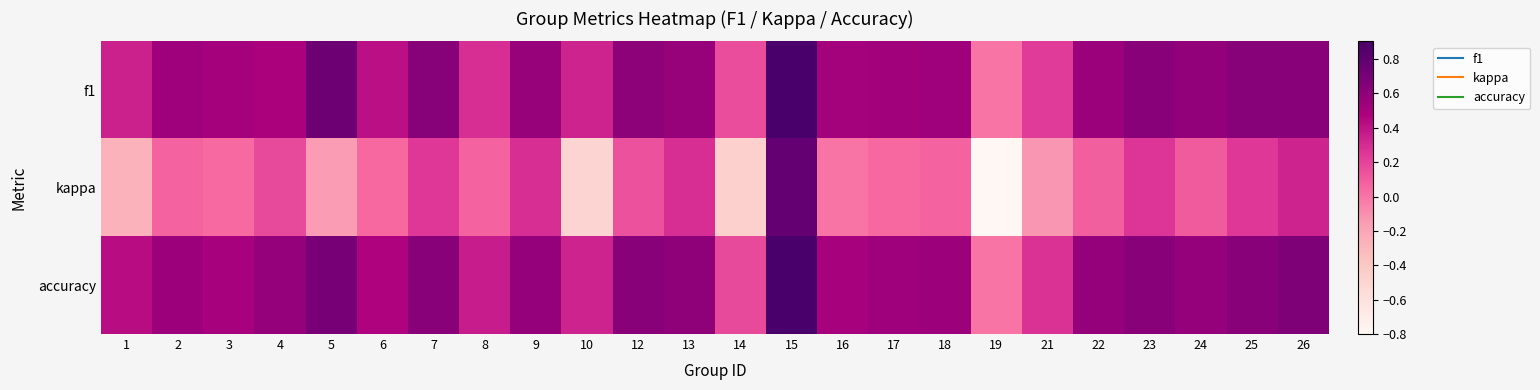

At how many categories does at least one series exceed 0?

23